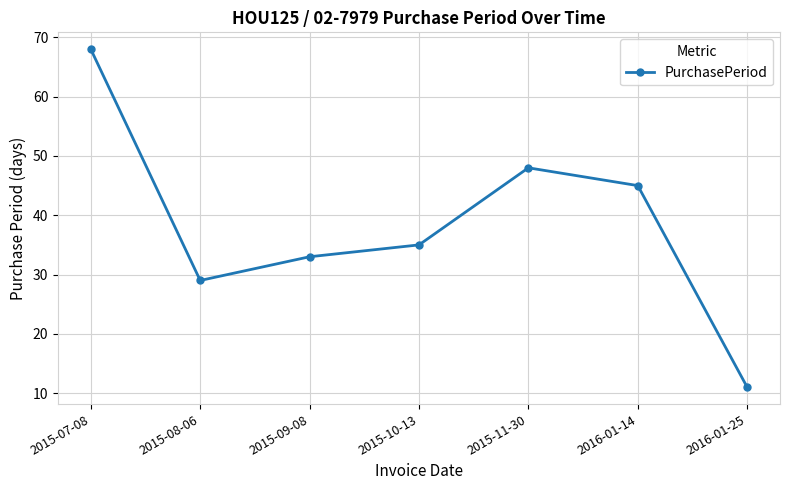

At which category does the chart reach its minimum across all series?

2016-01-25